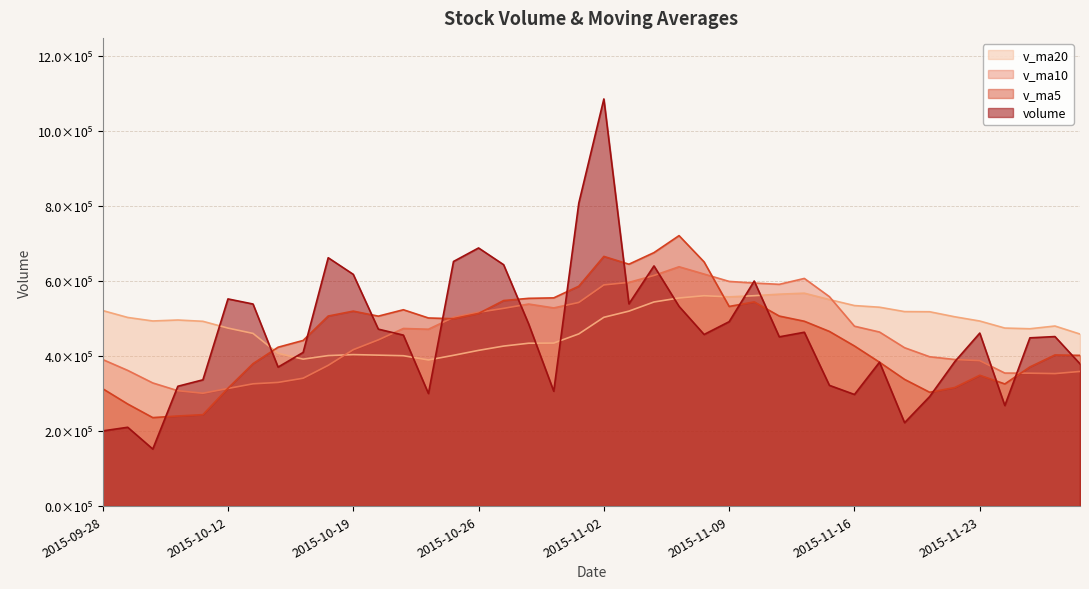

How many distinct data groups are displayed?

4